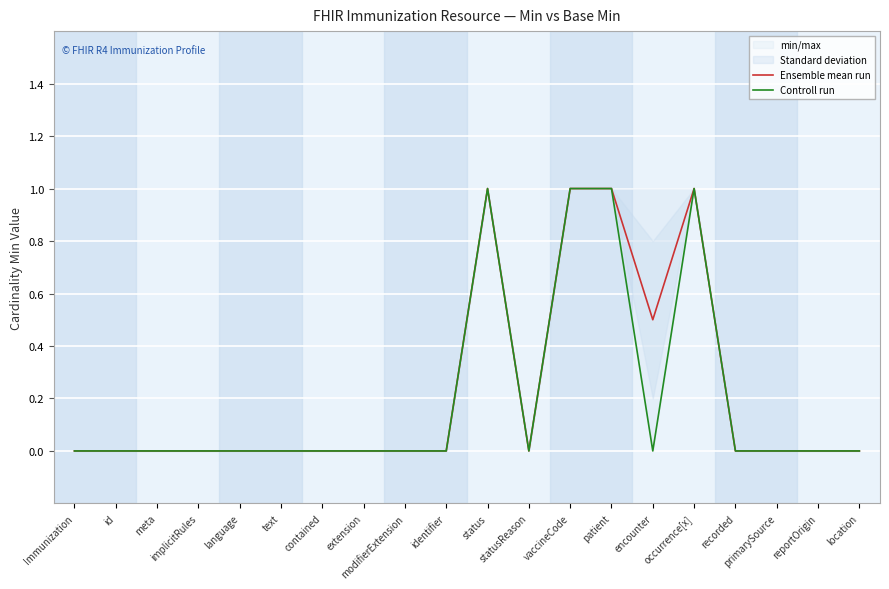

At which category is the sum across all series the highest?

status